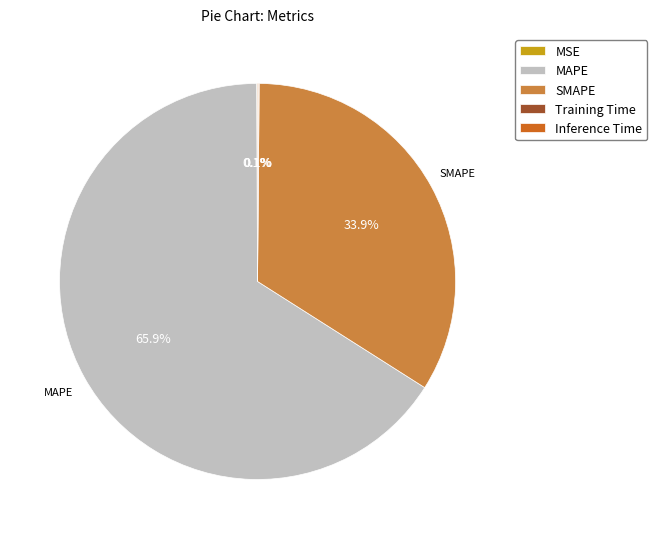

What is the largest slice in the pie chart?

MAPE